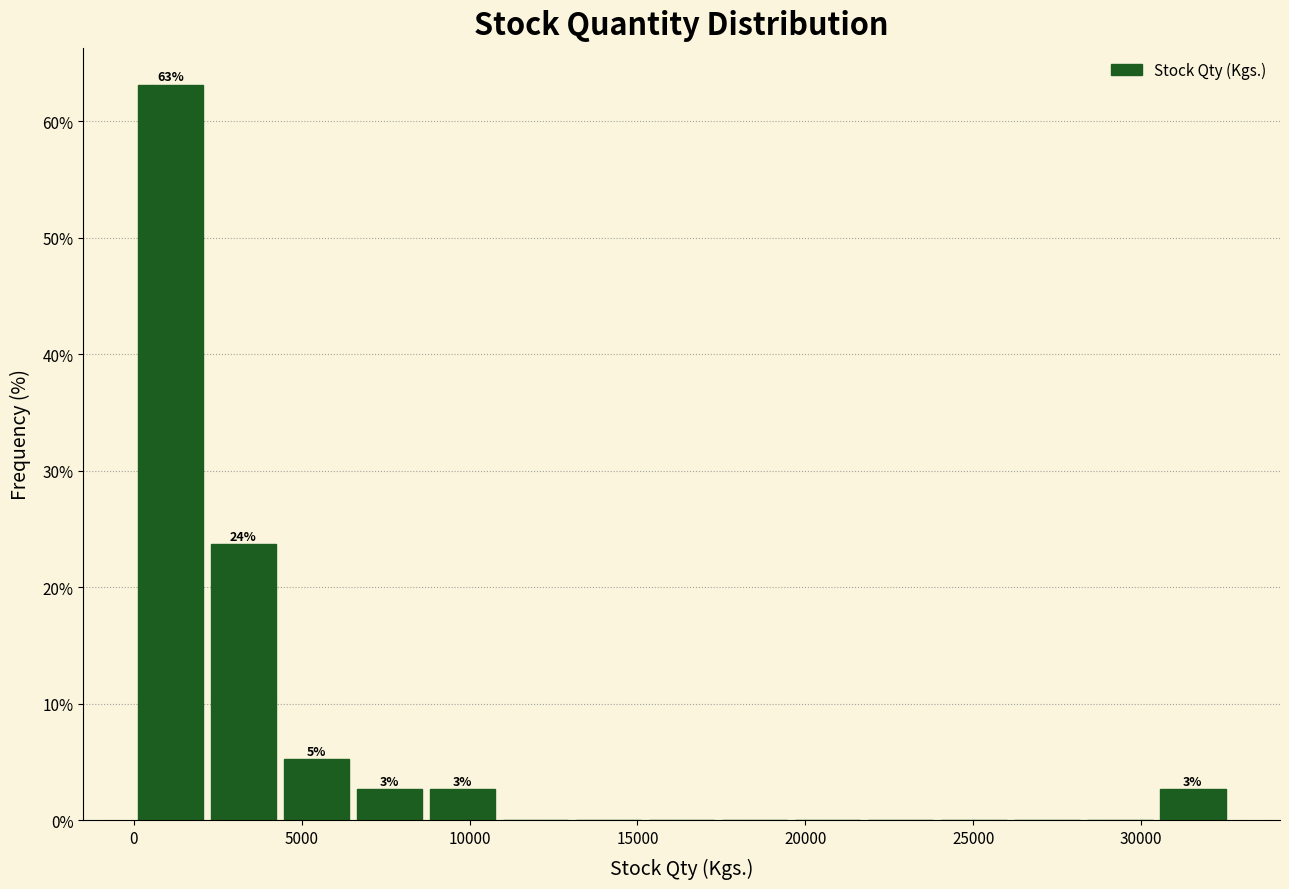

Over which range of the x-axis is the bar tallest?

0 to 2000